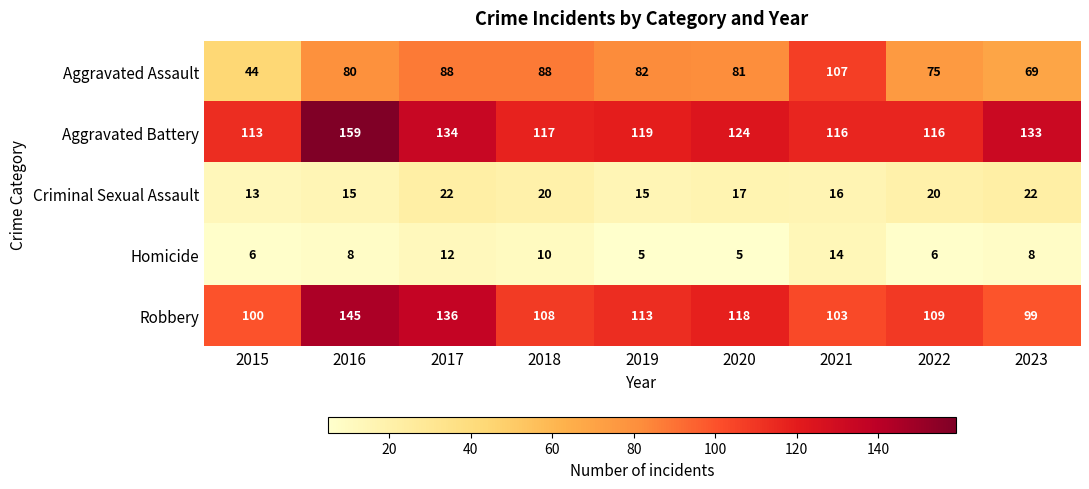

Which series has the widest spread of values?

Aggravated Assault